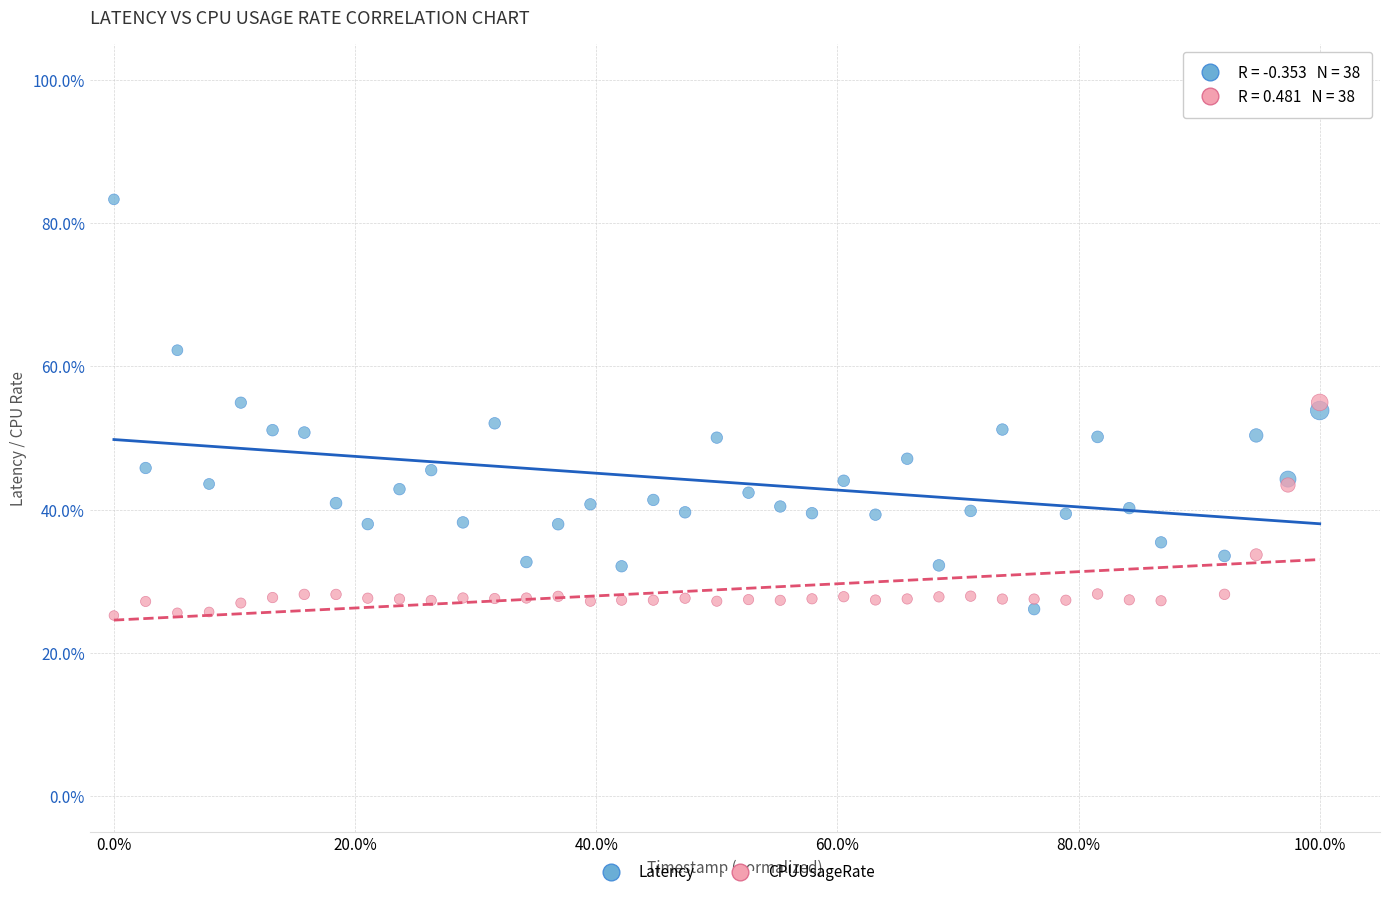

Which series has the largest Y range (max minus min)?

Latency